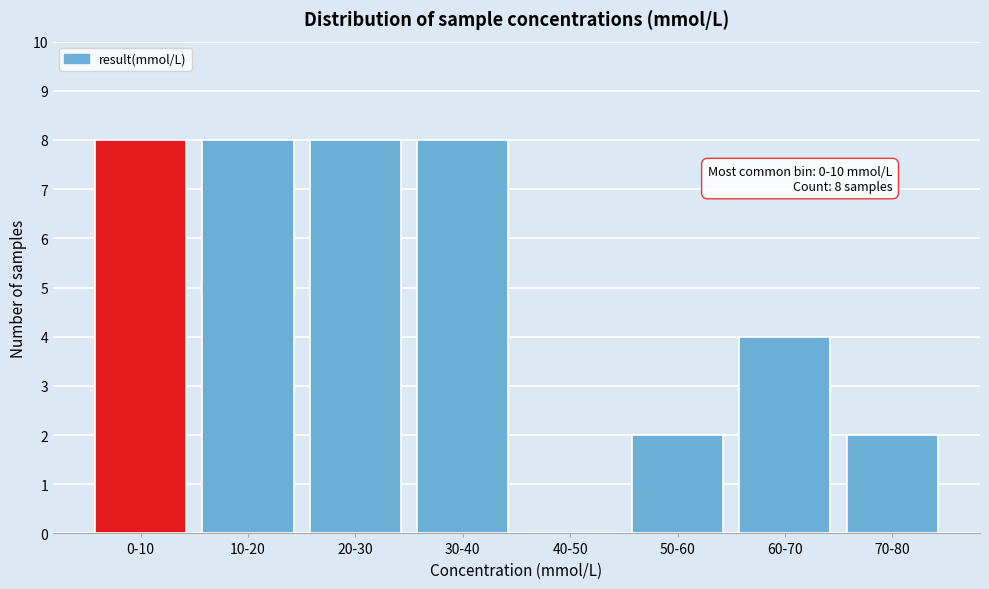

Reading left to right, what are all the values shown in this chart?

0-10=8	10-20=8	20-30=8	30-40=8	40-50=0	50-60=2	60-70=4	70-80=2